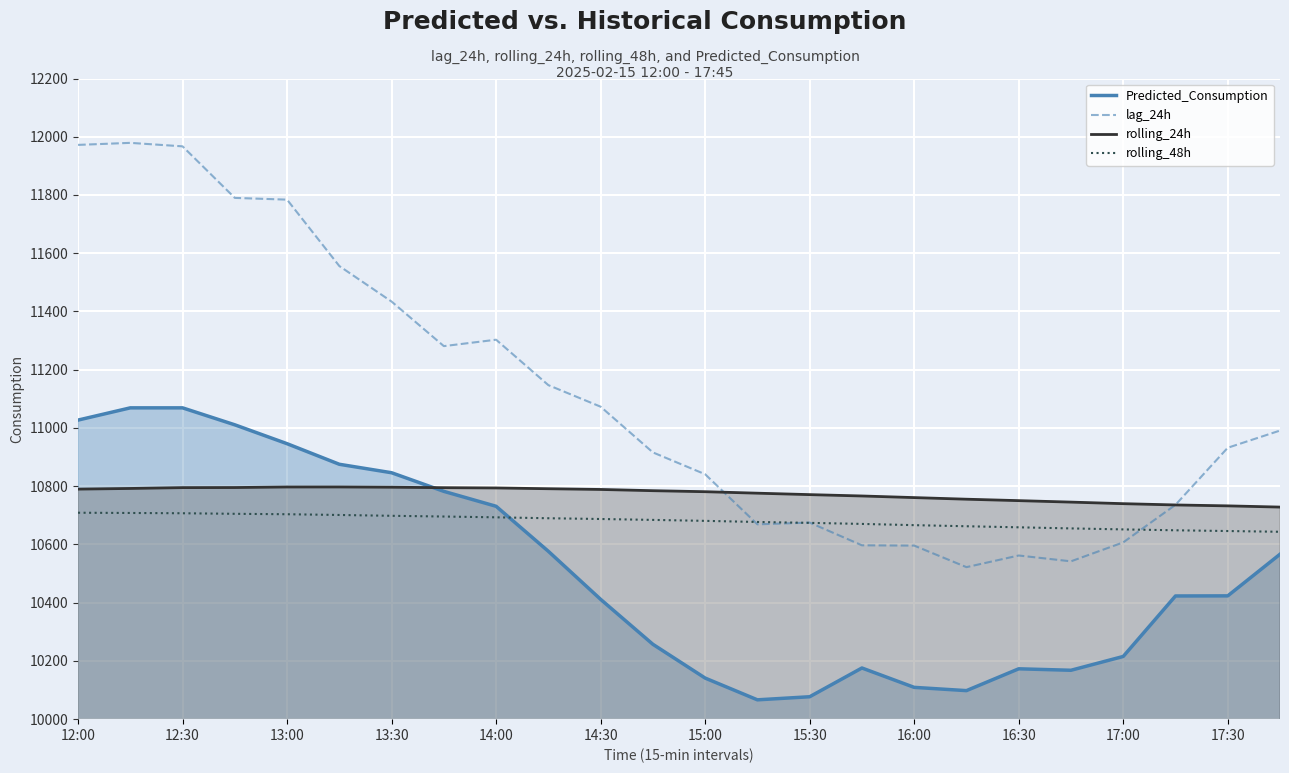

Is the value of rolling_48h at 13:00 greater than the value of Predicted_Consumption at 13:30?

No